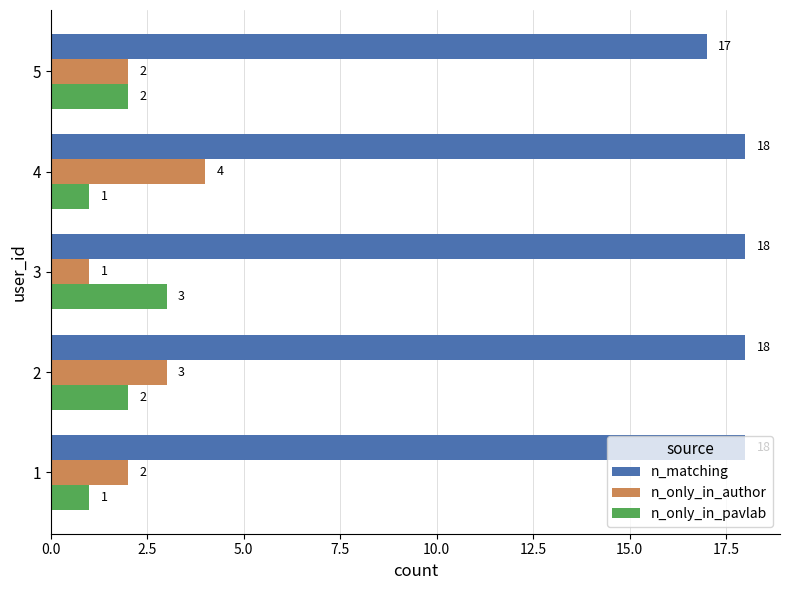

How many values in the n_matching series are below 18?

1